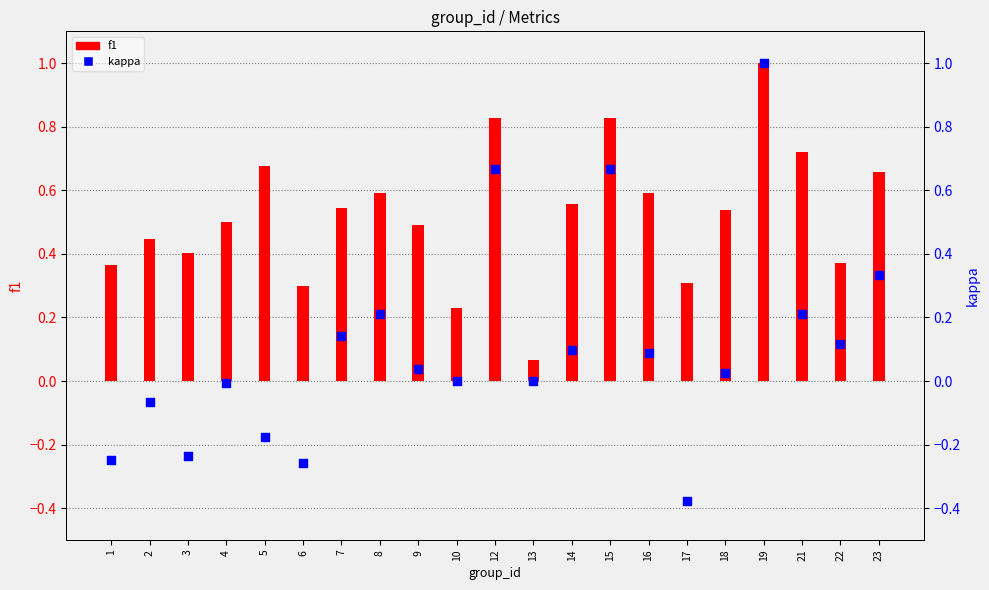

Which series contains the highest Y value?

f1